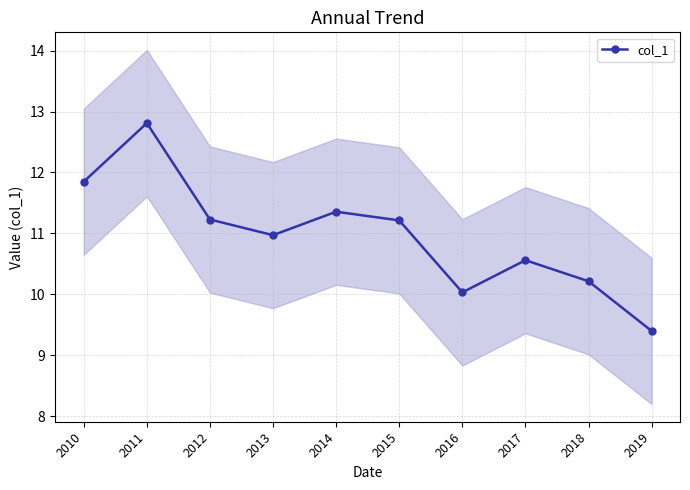

At which category does the chart reach its peak across all series?

2011